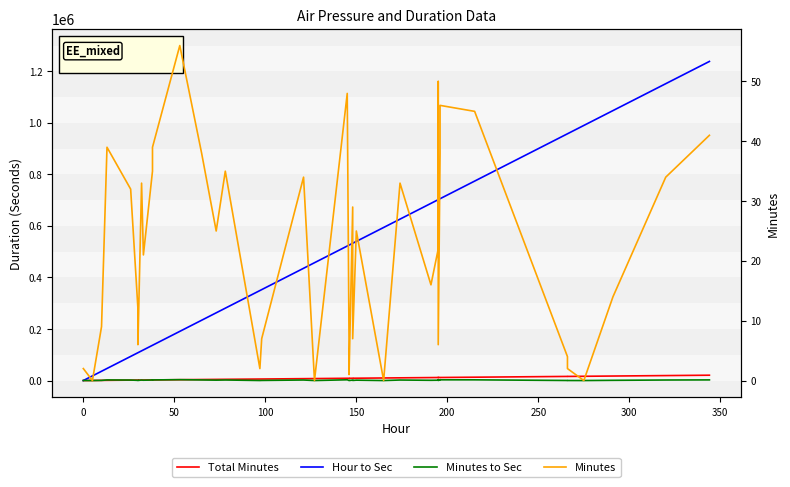

What is the maximum value shown in the chart?

1238400